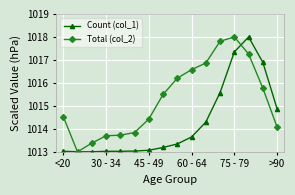

List the series in order of their overall mean, lowest first.

Count (col_1), Total (col_2)